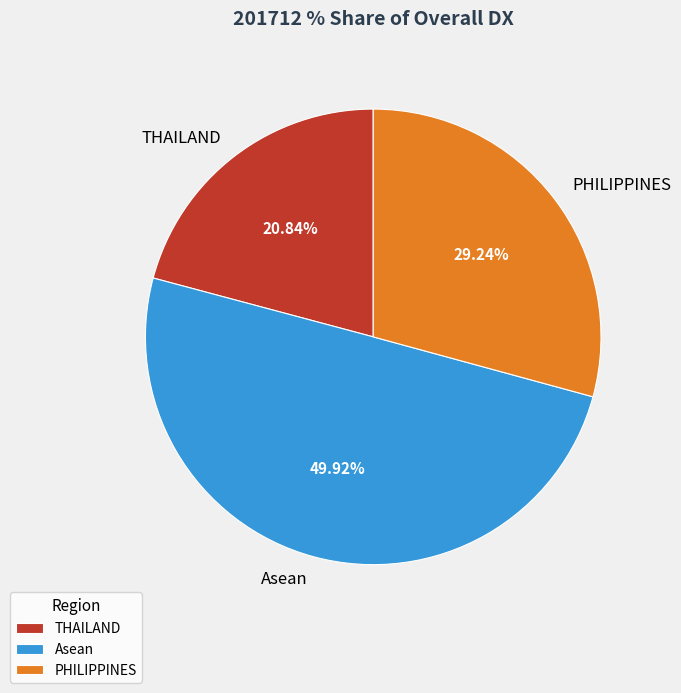

What is the largest slice in the pie chart?

Asean